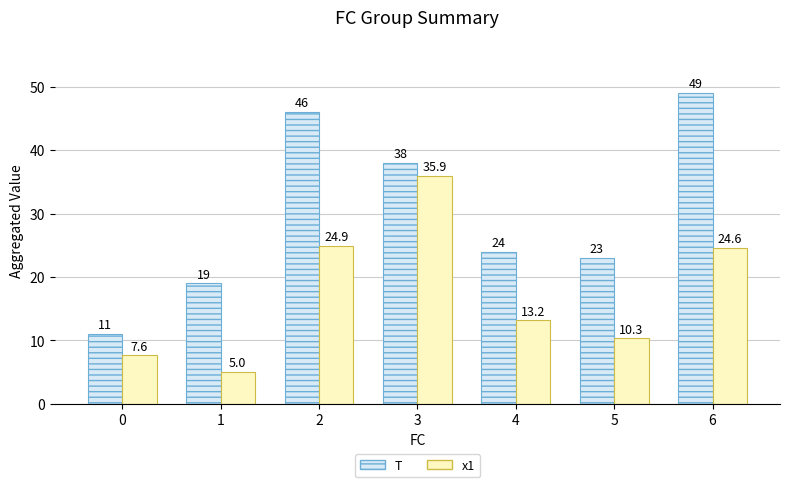

Rank the series at 2 from highest to lowest value.

T, x1